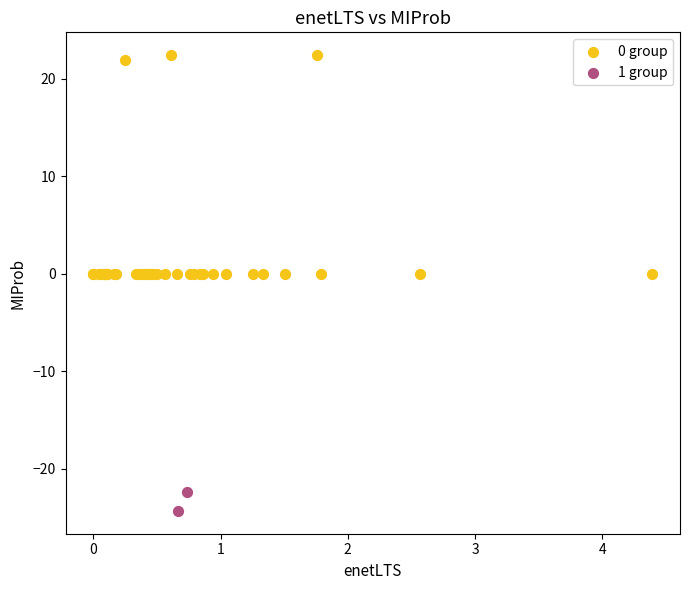

Which series has the largest Y range (max minus min)?

0 group